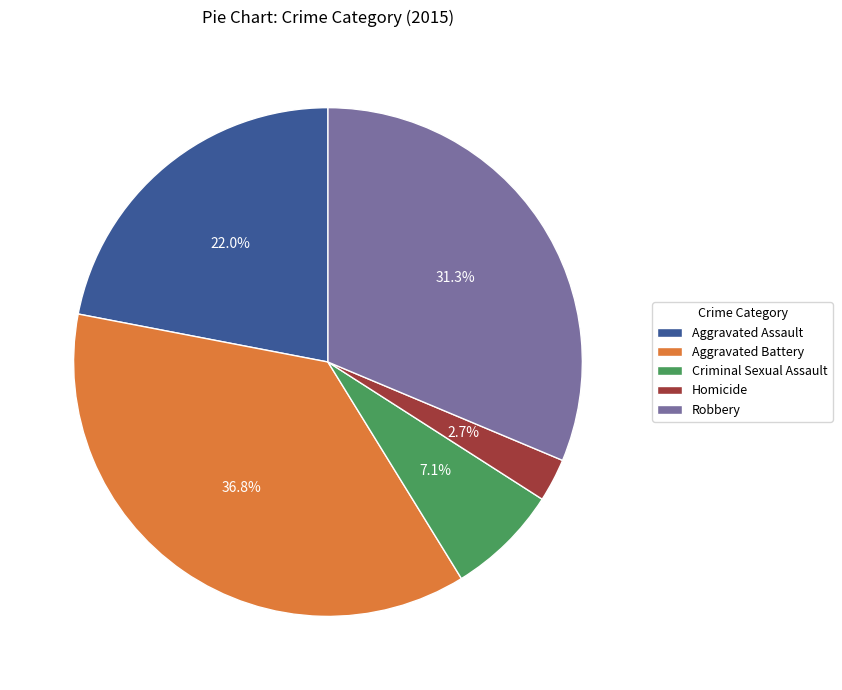

Which has a higher value, Homicide or Aggravated Battery?

Aggravated Battery